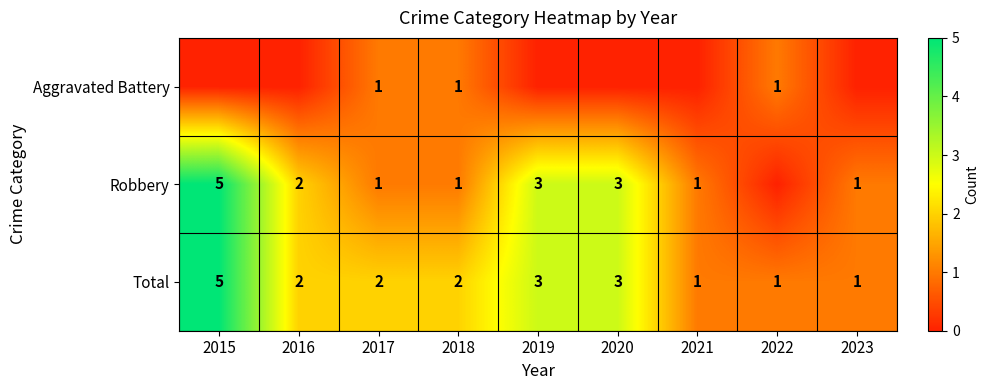

What is the sum of all Total values?

20